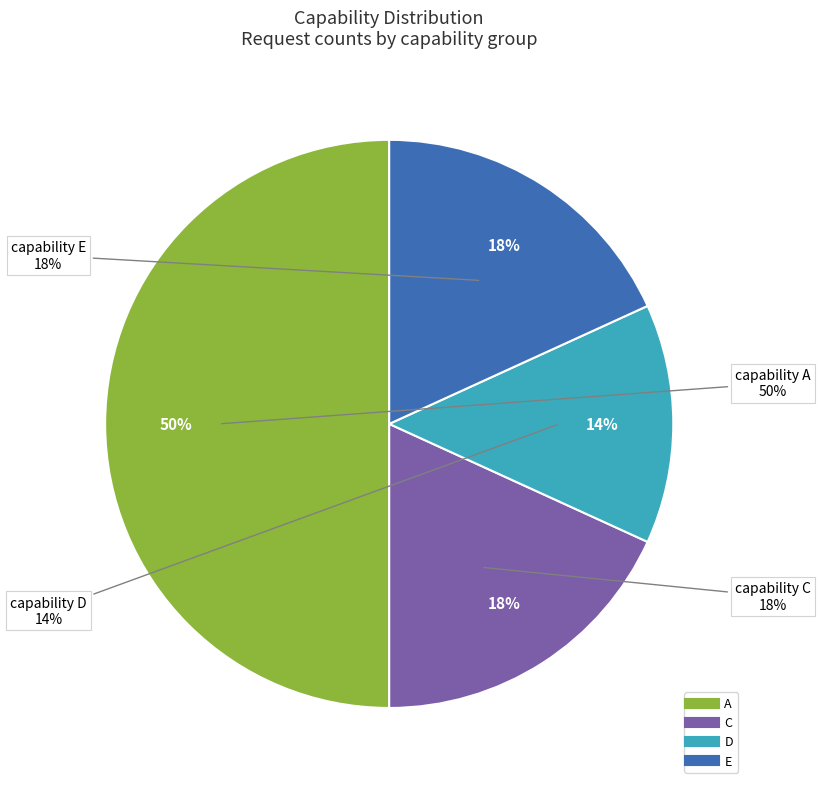

Between E and D, which is larger?

E